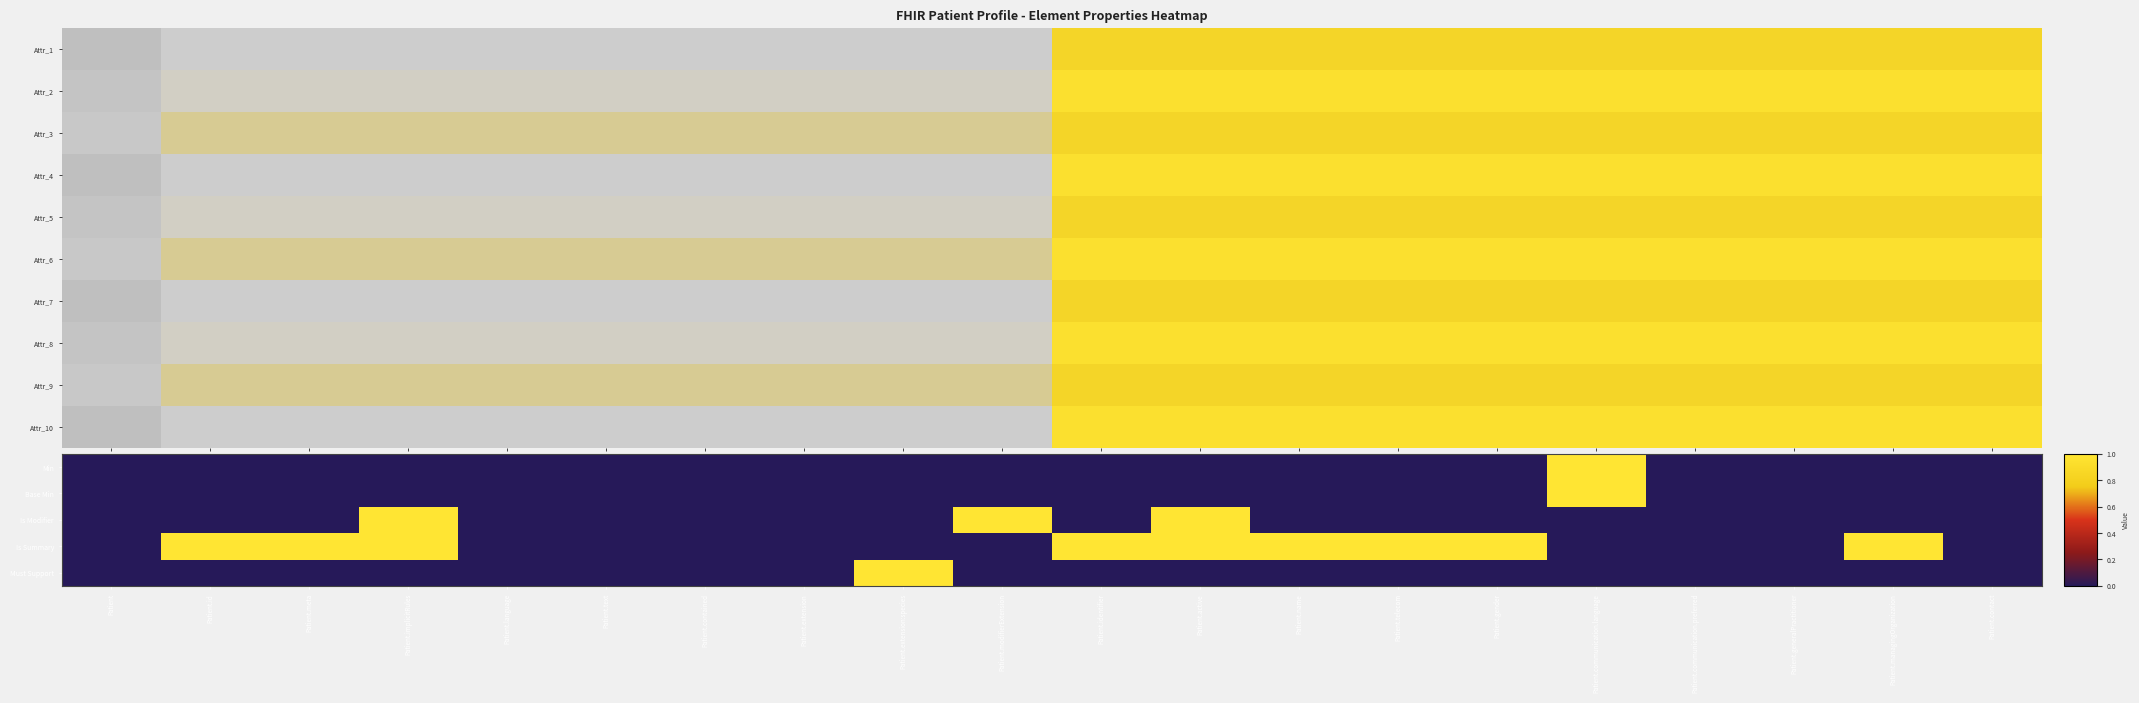

Is it true that Is Summary equals 0.0 at Patient.contact?

True